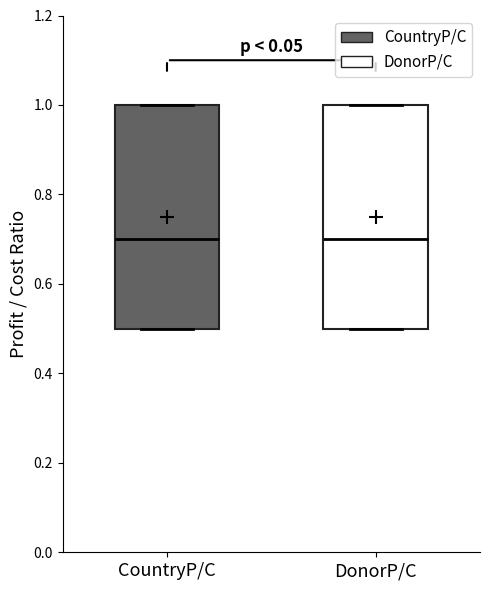

Reading left to right, transcribe this box plot: for each box, give where its median line is, the range the box spans, and where its two whiskers end, as read against the y-axis. The values are not printed on the chart, so give them approximately, as read against the axis.

CountryP/C: median 0.7, box 0.5 to 1.0, whiskers 0.5 to 1.0
DonorP/C: median 0.7, box 0.5 to 1.0, whiskers 0.5 to 1.0